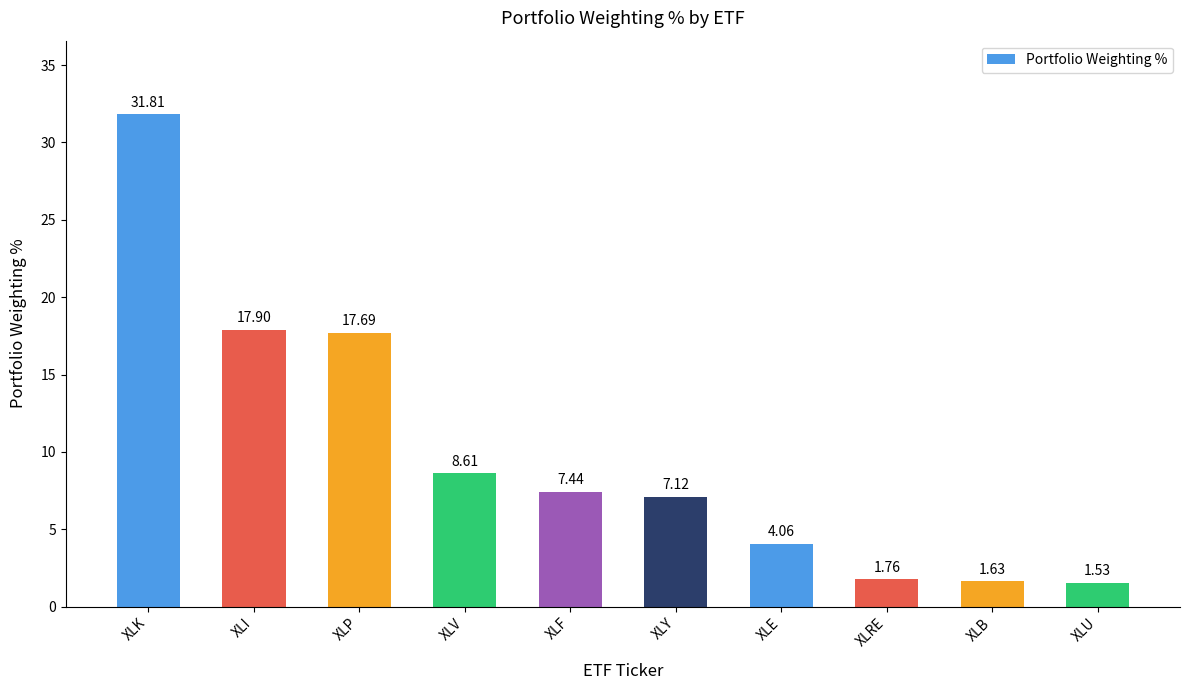

The chart shows a value of 17.7 at XLP. True or false?

True